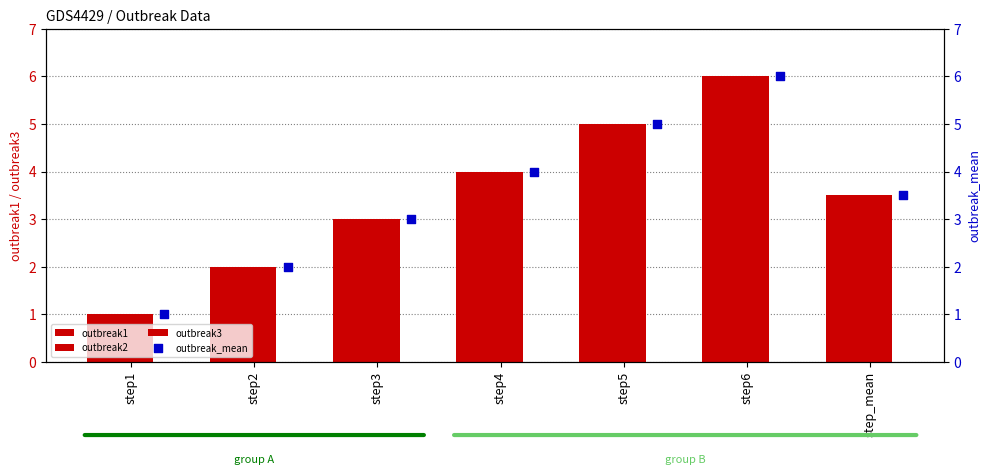

What are all the series names shown in the legend?

outbreak1, outbreak2, outbreak3, outbreak_mean